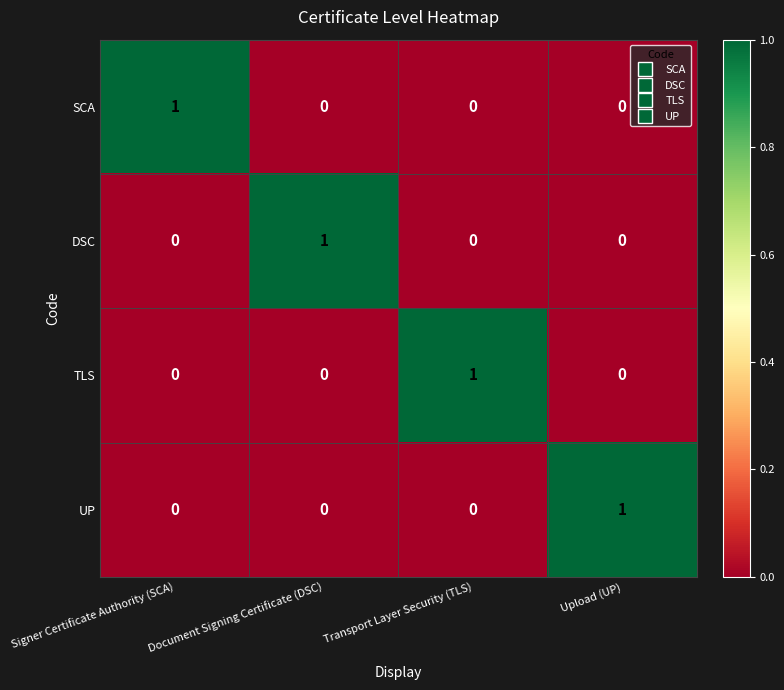

What is the spread (max minus min) of values at Document Signing Certificate (DSC)?

1